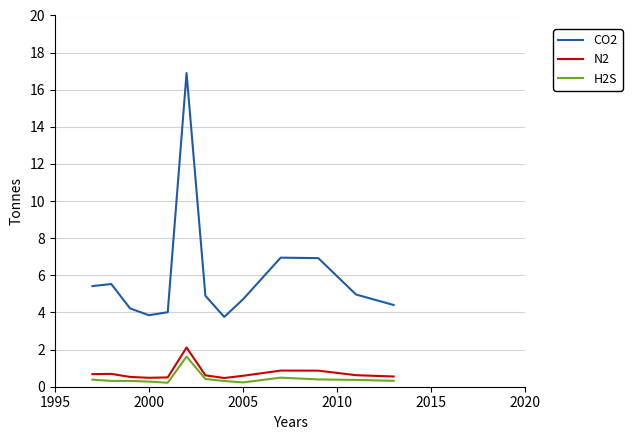

What is the minimum value shown in the chart?

0.2